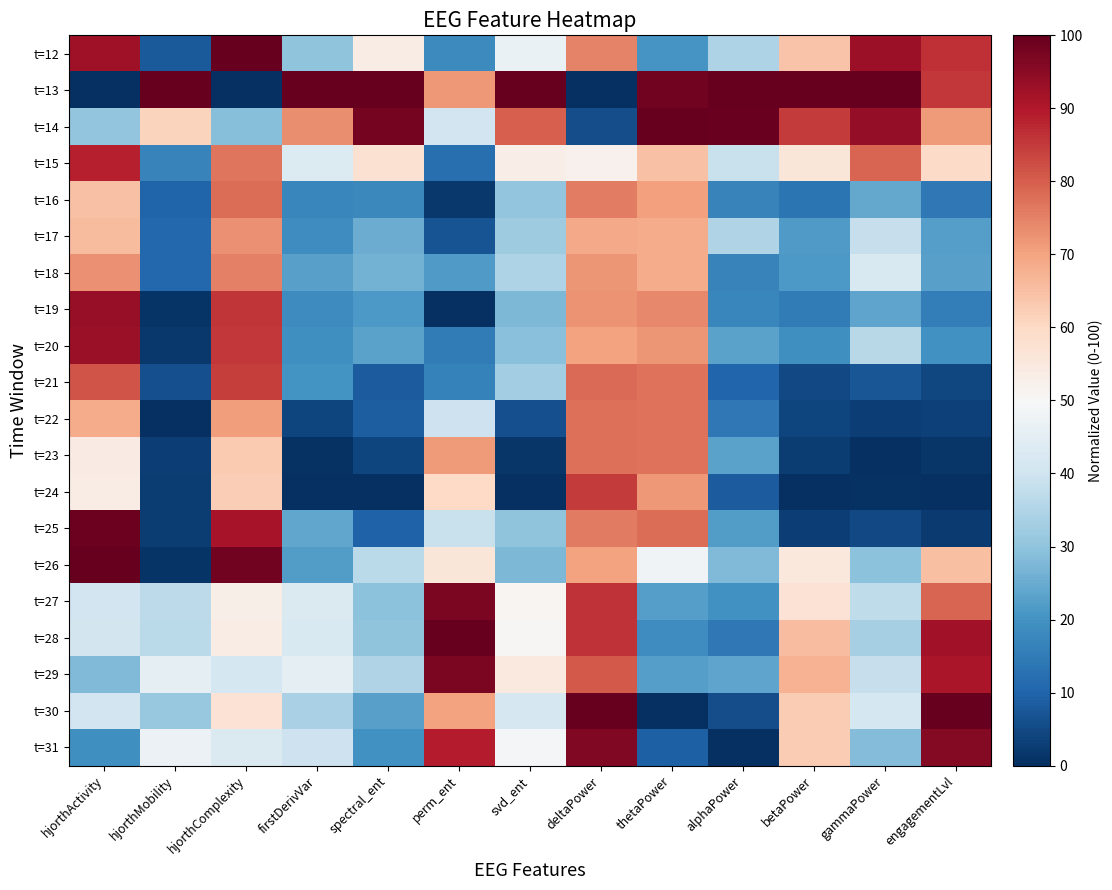

Reading left to right, list all the values displayed in this chart.

t=12: hjorthActivity=92.4	hjorthMobility=8.1	hjorthComplexity=100.0	firstDerivVar=30.0	spectral_ent=53.8	perm_ent=18.2	svd_ent=46.5	deltaPower=74.9	thetaPower=20.4	alphaPower=34.5	betaPower=64.4	gammaPower=92.8	engagementLvl=86.7
t=13: hjorthActivity=0.0	hjorthMobility=100.0	hjorthComplexity=0.0	firstDerivVar=100.0	spectral_ent=100.0	perm_ent=71.7	svd_ent=100.0	deltaPower=0.0	thetaPower=98.2	alphaPower=100.0	betaPower=100.0	gammaPower=100.0	engagementLvl=85.2
t=14: hjorthActivity=30.1	hjorthMobility=61.2	hjorthComplexity=28.7	firstDerivVar=73.3	spectral_ent=97.8	perm_ent=40.5	svd_ent=80.0	deltaPower=5.5	thetaPower=100.0	alphaPower=99.3	betaPower=85.0	gammaPower=93.8	engagementLvl=71.1
t=15: hjorthActivity=88.9	hjorthMobility=16.7	hjorthComplexity=76.7	firstDerivVar=43.3	spectral_ent=57.5	perm_ent=12.3	svd_ent=53.3	deltaPower=52.0	thetaPower=64.8	alphaPower=38.7	betaPower=56.0	gammaPower=79.2	engagementLvl=59.4
t=16: hjorthActivity=64.8	hjorthMobility=10.1	hjorthComplexity=77.8	firstDerivVar=17.3	spectral_ent=17.8	perm_ent=1.6	svd_ent=30.2	deltaPower=75.5	thetaPower=70.5	alphaPower=16.6	betaPower=13.5	gammaPower=24.5	engagementLvl=14.3
t=17: hjorthActivity=65.8	hjorthMobility=10.9	hjorthComplexity=72.8	firstDerivVar=19.1	spectral_ent=25.4	perm_ent=6.7	svd_ent=32.3	deltaPower=68.8	thetaPower=68.6	alphaPower=34.9	betaPower=21.7	gammaPower=38.4	engagementLvl=22.3
t=18: hjorthActivity=73.0	hjorthMobility=10.7	hjorthComplexity=75.4	firstDerivVar=23.0	spectral_ent=26.3	perm_ent=21.8	svd_ent=34.6	deltaPower=71.9	thetaPower=68.7	alphaPower=16.5	betaPower=21.2	gammaPower=42.2	engagementLvl=22.9
t=19: hjorthActivity=93.7	hjorthMobility=1.0	hjorthComplexity=85.7	firstDerivVar=18.6	spectral_ent=21.2	perm_ent=0.0	svd_ent=27.6	deltaPower=72.3	thetaPower=73.9	alphaPower=17.4	betaPower=15.1	gammaPower=23.7	engagementLvl=15.5
t=20: hjorthActivity=93.0	hjorthMobility=1.7	hjorthComplexity=85.3	firstDerivVar=19.4	spectral_ent=23.3	perm_ent=14.9	svd_ent=29.1	deltaPower=70.1	thetaPower=72.1	alphaPower=23.4	betaPower=19.1	gammaPower=36.1	engagementLvl=19.7
t=21: hjorthActivity=81.4	hjorthMobility=5.9	hjorthComplexity=84.6	firstDerivVar=20.0	spectral_ent=8.4	perm_ent=16.1	svd_ent=32.7	deltaPower=78.4	thetaPower=77.3	alphaPower=10.5	betaPower=5.0	gammaPower=7.3	engagementLvl=4.6
t=22: hjorthActivity=68.5	hjorthMobility=0.0	hjorthComplexity=70.9	firstDerivVar=4.0	spectral_ent=8.7	perm_ent=39.6	svd_ent=5.9	deltaPower=77.7	thetaPower=77.0	alphaPower=14.2	betaPower=4.0	gammaPower=2.8	engagementLvl=3.4
t=23: hjorthActivity=54.2	hjorthMobility=2.8	hjorthComplexity=63.1	firstDerivVar=0.6	spectral_ent=4.1	perm_ent=71.2	svd_ent=1.2	deltaPower=77.6	thetaPower=77.1	alphaPower=23.2	betaPower=2.5	gammaPower=0.0	engagementLvl=1.5
t=24: hjorthActivity=53.8	hjorthMobility=2.5	hjorthComplexity=62.3	firstDerivVar=0.0	spectral_ent=0.0	perm_ent=60.1	svd_ent=0.0	deltaPower=84.9	thetaPower=71.8	alphaPower=8.3	betaPower=0.0	gammaPower=0.7	engagementLvl=0.0
t=25: hjorthActivity=99.2	hjorthMobility=2.6	hjorthComplexity=91.2	firstDerivVar=24.1	spectral_ent=9.5	perm_ent=39.0	svd_ent=29.8	deltaPower=75.8	thetaPower=77.9	alphaPower=22.2	betaPower=3.1	gammaPower=4.8	engagementLvl=2.0
t=26: hjorthActivity=100.0	hjorthMobility=1.1	hjorthComplexity=98.2	firstDerivVar=22.0	spectral_ent=36.6	perm_ent=56.2	svd_ent=27.7	deltaPower=70.0	thetaPower=48.2	alphaPower=28.1	betaPower=55.2	gammaPower=29.4	engagementLvl=65.1
t=27: hjorthActivity=40.6	hjorthMobility=36.9	hjorthComplexity=53.0	firstDerivVar=42.7	spectral_ent=29.5	perm_ent=97.1	svd_ent=50.9	deltaPower=86.0	thetaPower=22.4	alphaPower=19.6	betaPower=57.3	gammaPower=37.3	engagementLvl=79.0
t=28: hjorthActivity=41.0	hjorthMobility=36.3	hjorthComplexity=53.7	firstDerivVar=42.2	spectral_ent=30.1	perm_ent=100.0	svd_ent=50.5	deltaPower=86.0	thetaPower=19.0	alphaPower=14.4	betaPower=65.5	gammaPower=33.4	engagementLvl=91.9
t=29: hjorthActivity=28.0	hjorthMobility=45.6	hjorthComplexity=41.1	firstDerivVar=45.6	spectral_ent=34.9	perm_ent=97.0	svd_ent=55.1	deltaPower=80.8	thetaPower=22.5	alphaPower=23.5	betaPower=67.3	gammaPower=38.6	engagementLvl=91.0
t=30: hjorthActivity=40.6	hjorthMobility=31.2	hjorthComplexity=57.1	firstDerivVar=33.8	spectral_ent=22.7	perm_ent=70.1	svd_ent=41.5	deltaPower=100.0	thetaPower=0.0	alphaPower=5.7	betaPower=62.6	gammaPower=41.1	engagementLvl=100.0
t=31: hjorthActivity=19.3	hjorthMobility=47.0	hjorthComplexity=42.7	firstDerivVar=39.7	spectral_ent=19.6	perm_ent=89.3	svd_ent=49.2	deltaPower=96.5	thetaPower=9.3	alphaPower=0.0	betaPower=62.8	gammaPower=28.3	engagementLvl=96.0